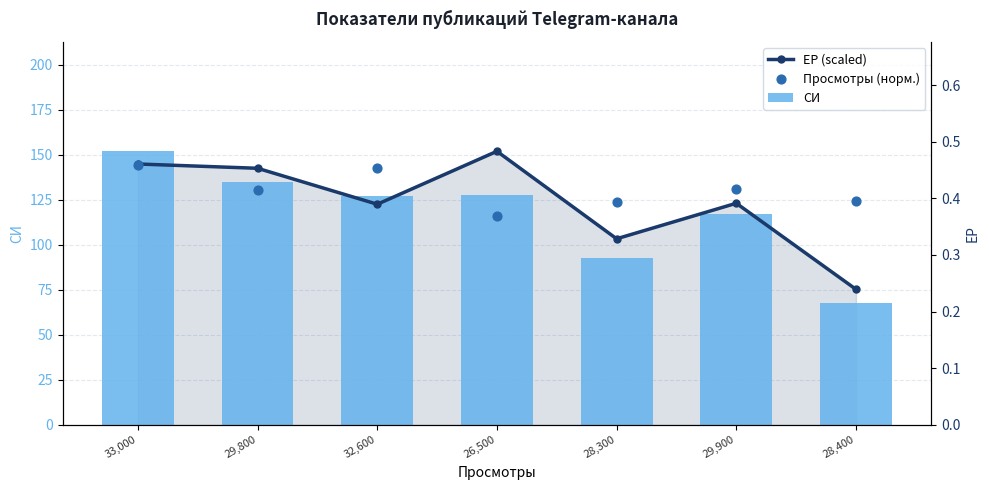

Which series reaches the minimum Y coordinate?

СИ